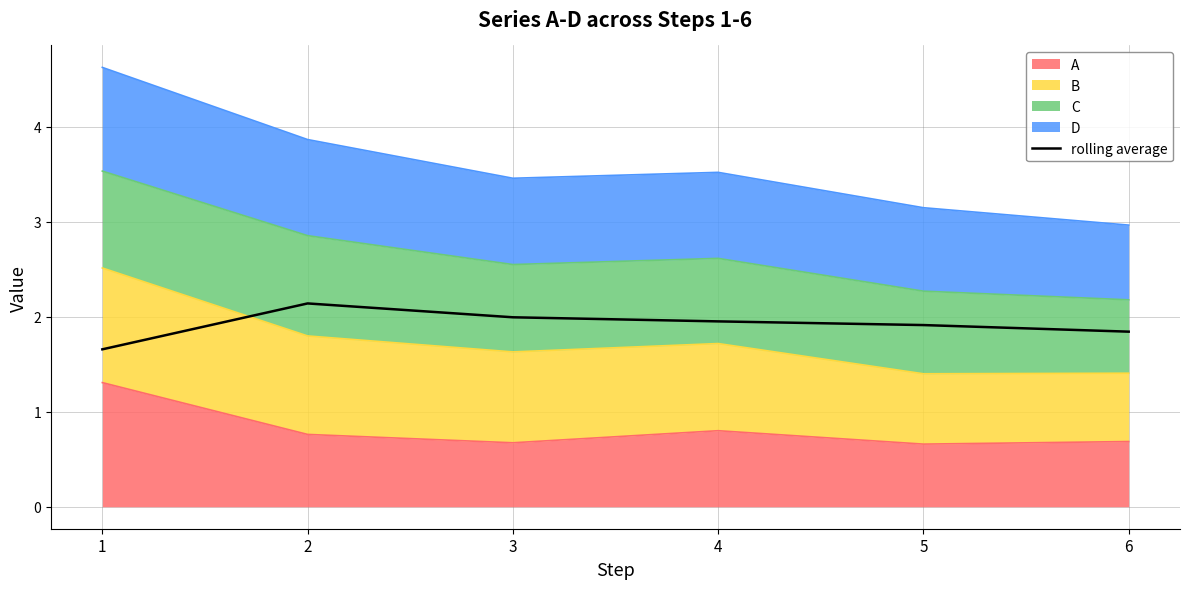

Does the chart have visible grid lines?

Yes